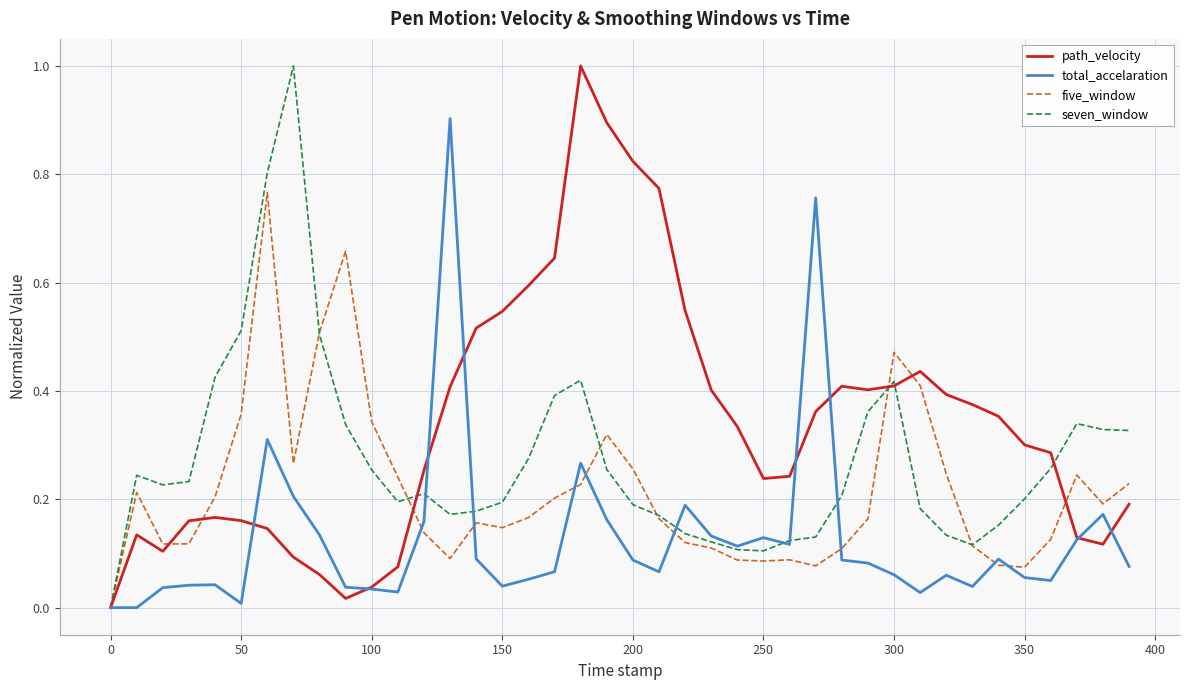

What is the maximum value for seven_window?

1.0